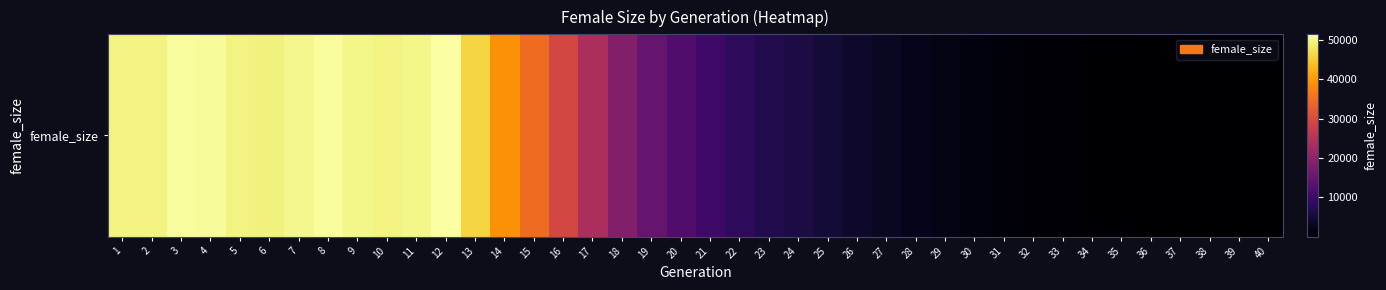

Which category has the highest value across all series?

12